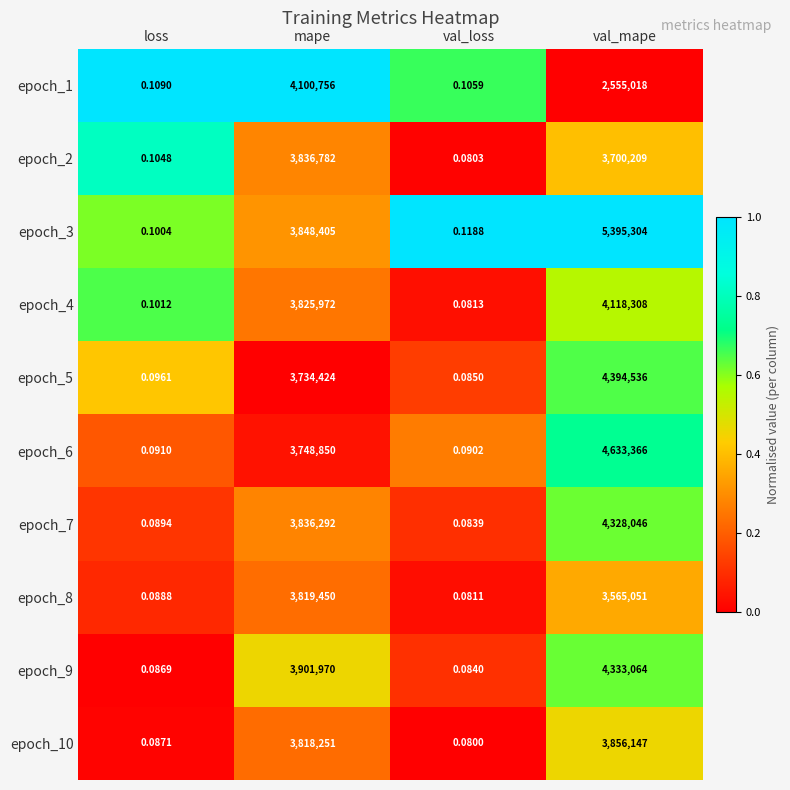

Rank the series by their maximum value, from lowest to highest.

epoch_8, epoch_2, epoch_10, epoch_1, epoch_4, epoch_7, epoch_9, epoch_5, epoch_6, epoch_3